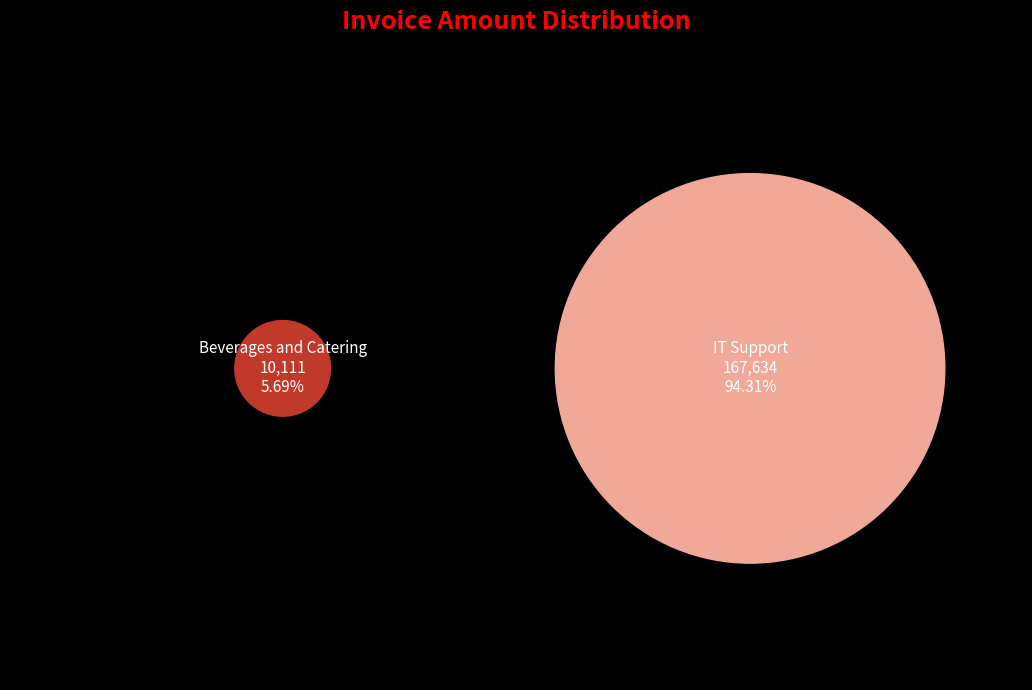

Do Beverages and Catering and IT Support together represent more than half of the pie?

Yes